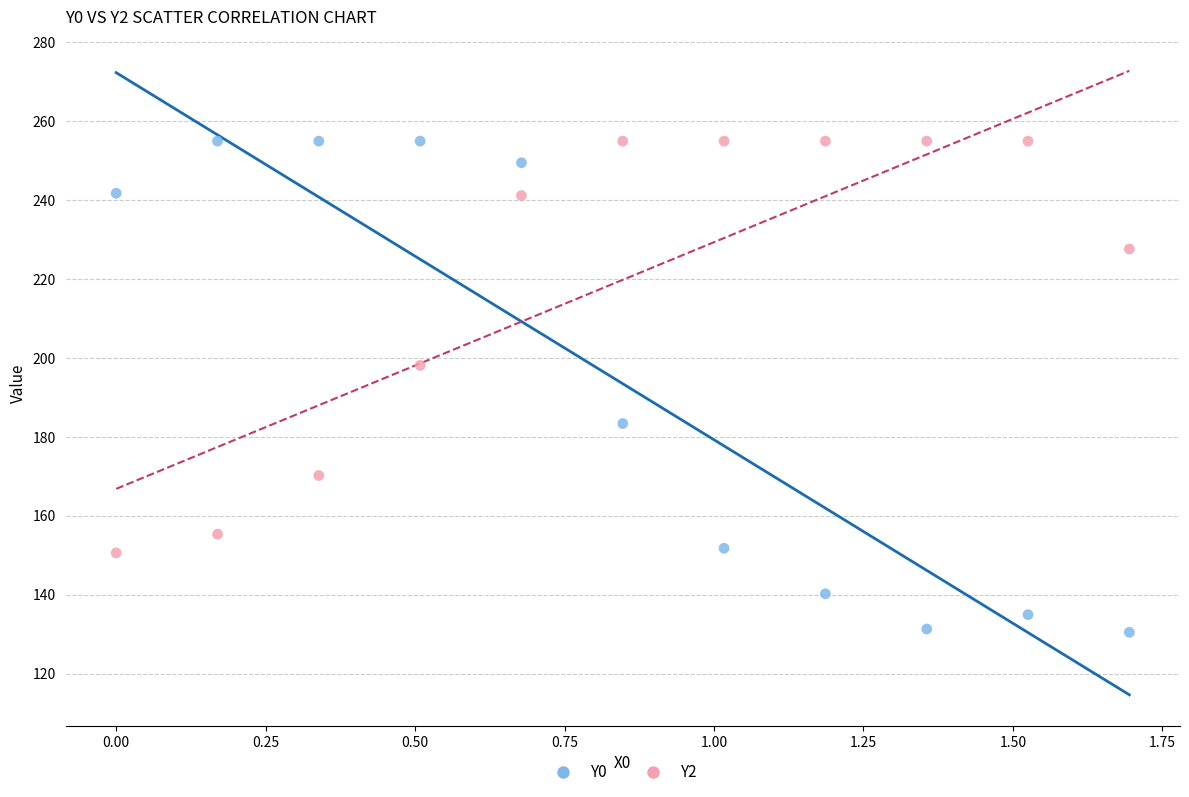

What are all the series names shown in the legend?

Y0, Y2